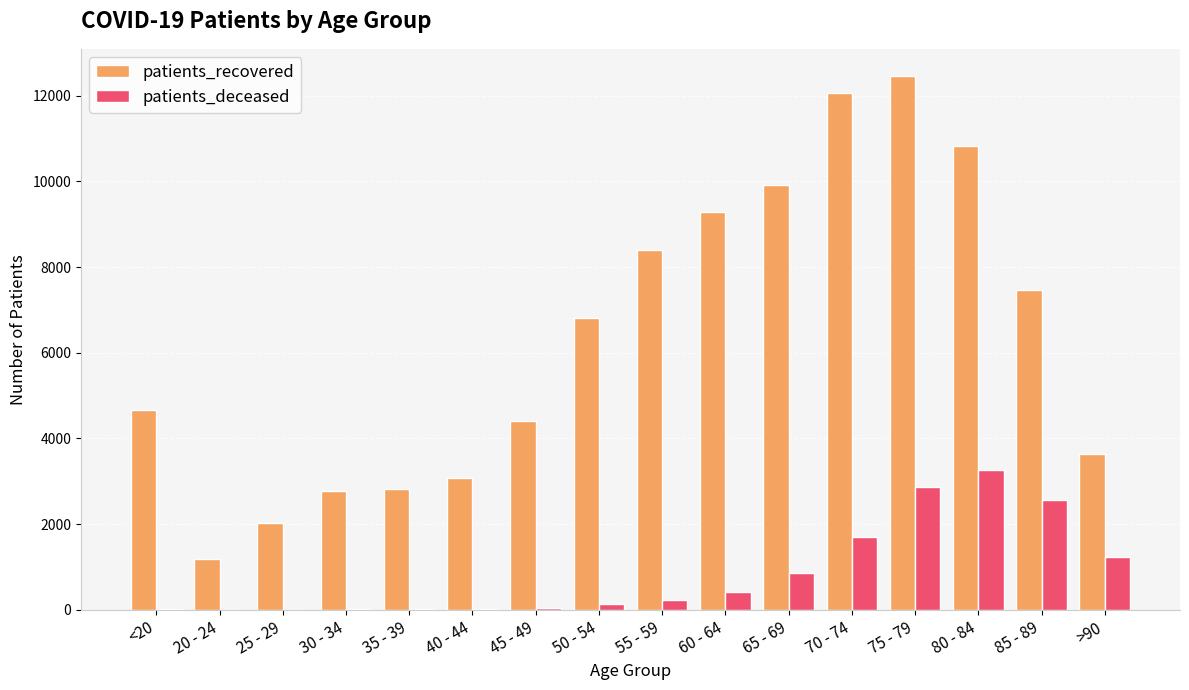

The value of patients_recovered at 35 - 39 is 2822. True or false?

True